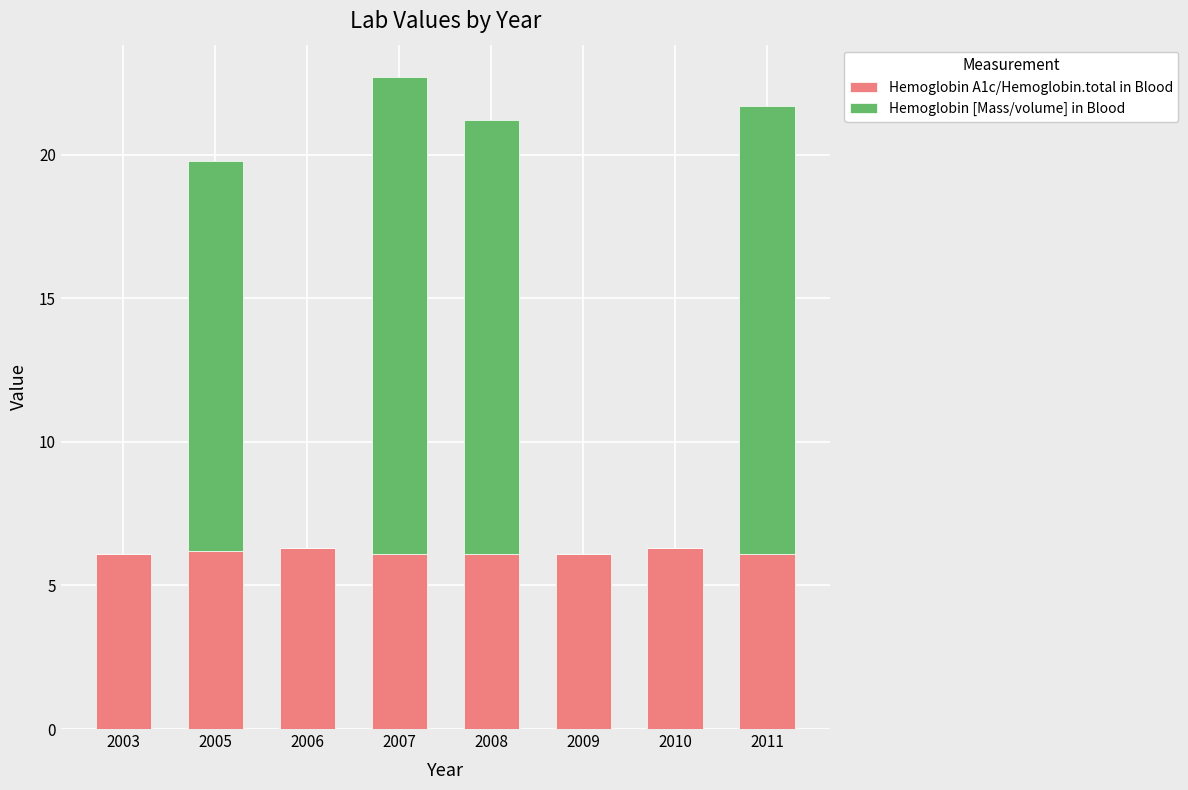

The Hemoglobin A1c/Hemoglobin.total in Blood series shows 9.6 at 2009. True or false?

False